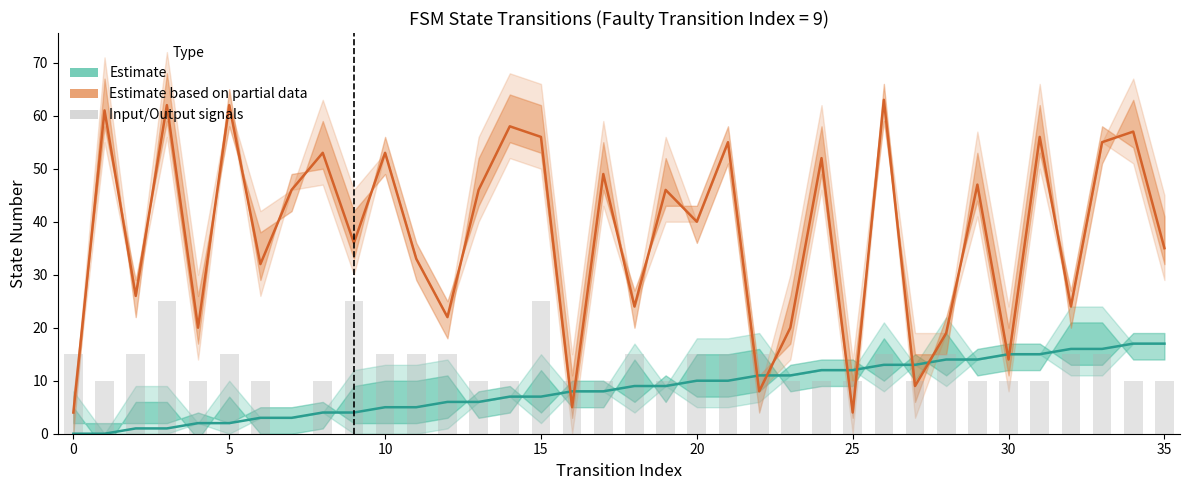

What is the difference between the highest and lowest values at 13?

40